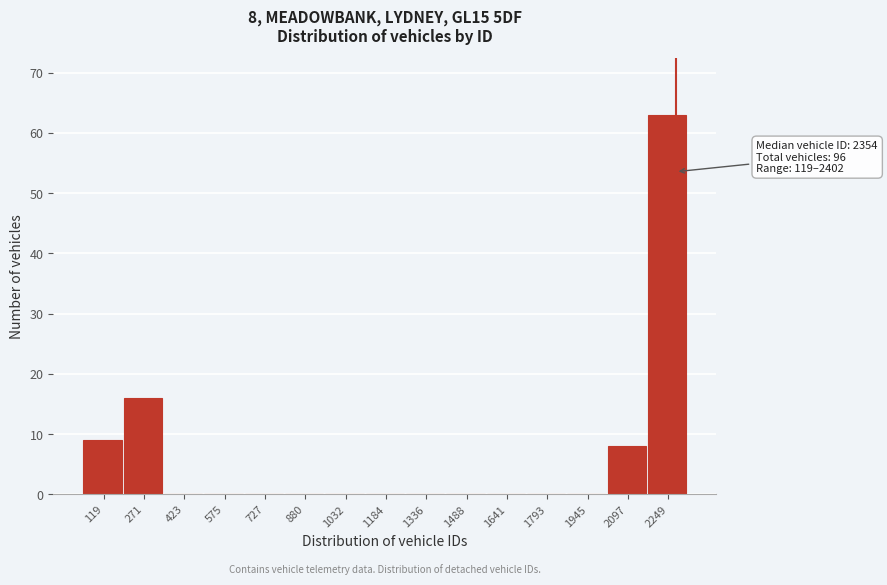

Reading left to right, what are all the values shown in this chart?

119=9	271=16	423=0	575=0	727=0	880=0	1032=0	1184=0	1336=0	1488=0	1641=0	1793=0	1945=0	2097=8	2249=63